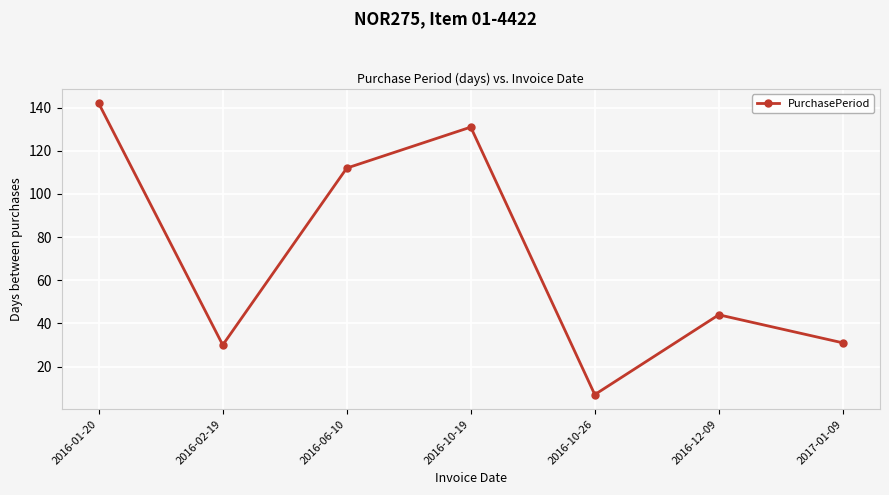

How many interior local peaks (higher than both neighbors) does the data have?

2